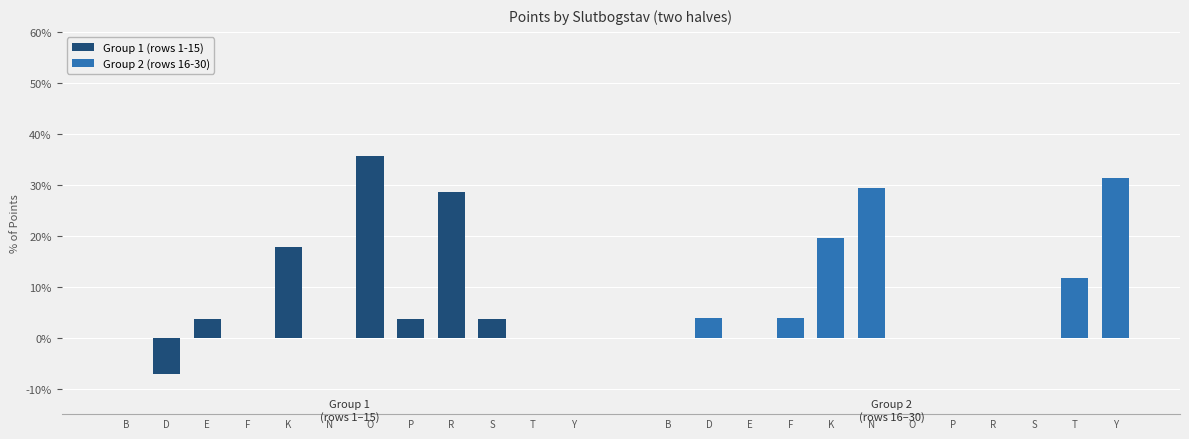

Which label corresponds to the smallest value in the chart?

D